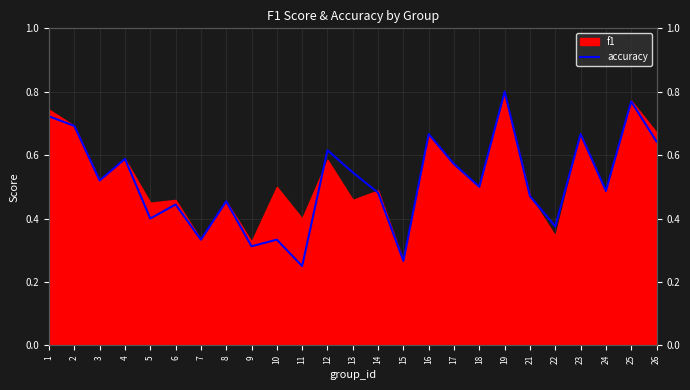

True or false: there are more than 2 points higher than both neighbors.

True